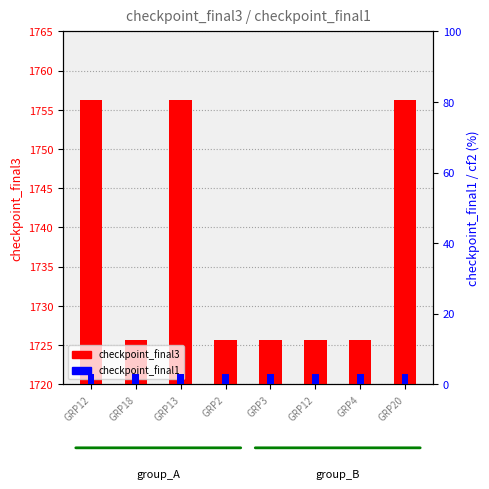

Which series has the largest total across all categories?

checkpoint_final3